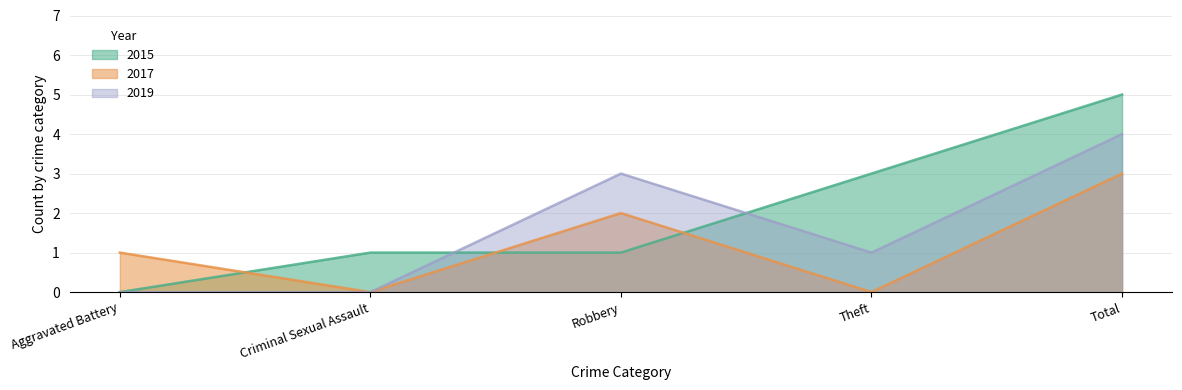

How many 2015 values are between 1 and 3?

3